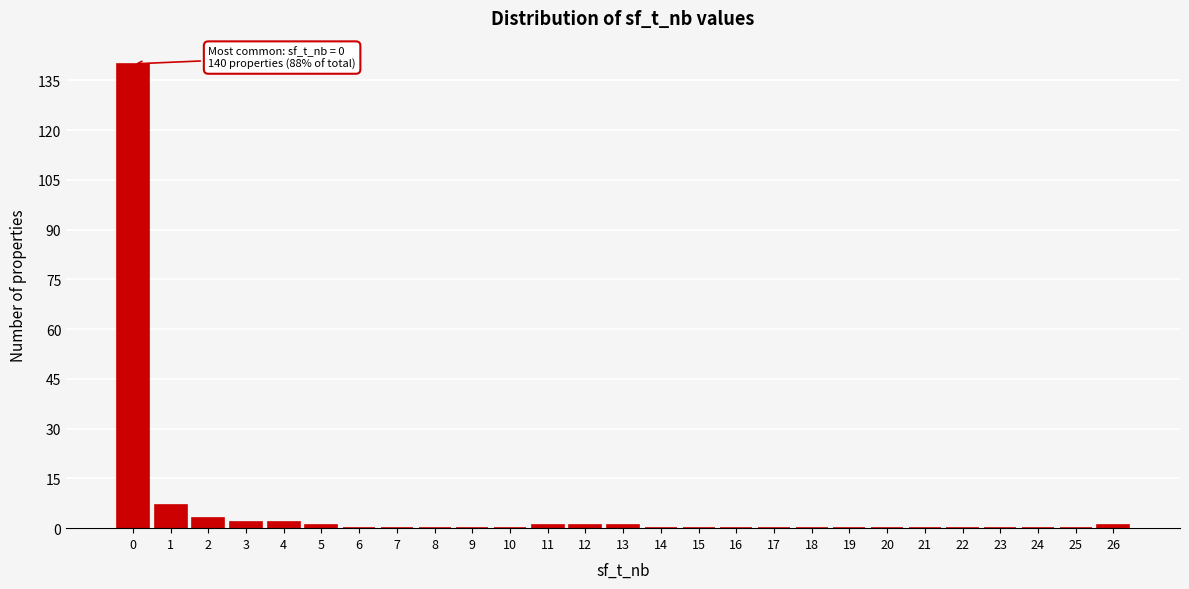

Reading left to right, what are all the values shown in this chart?

0=140	1=7	2=3	3=2	4=2	5=1	6=0	7=0	8=0	9=0	10=0	11=1	12=1	13=1	14=0	15=0	16=0	17=0	18=0	19=0	20=0	21=0	22=0	23=0	24=0	25=0	26=1